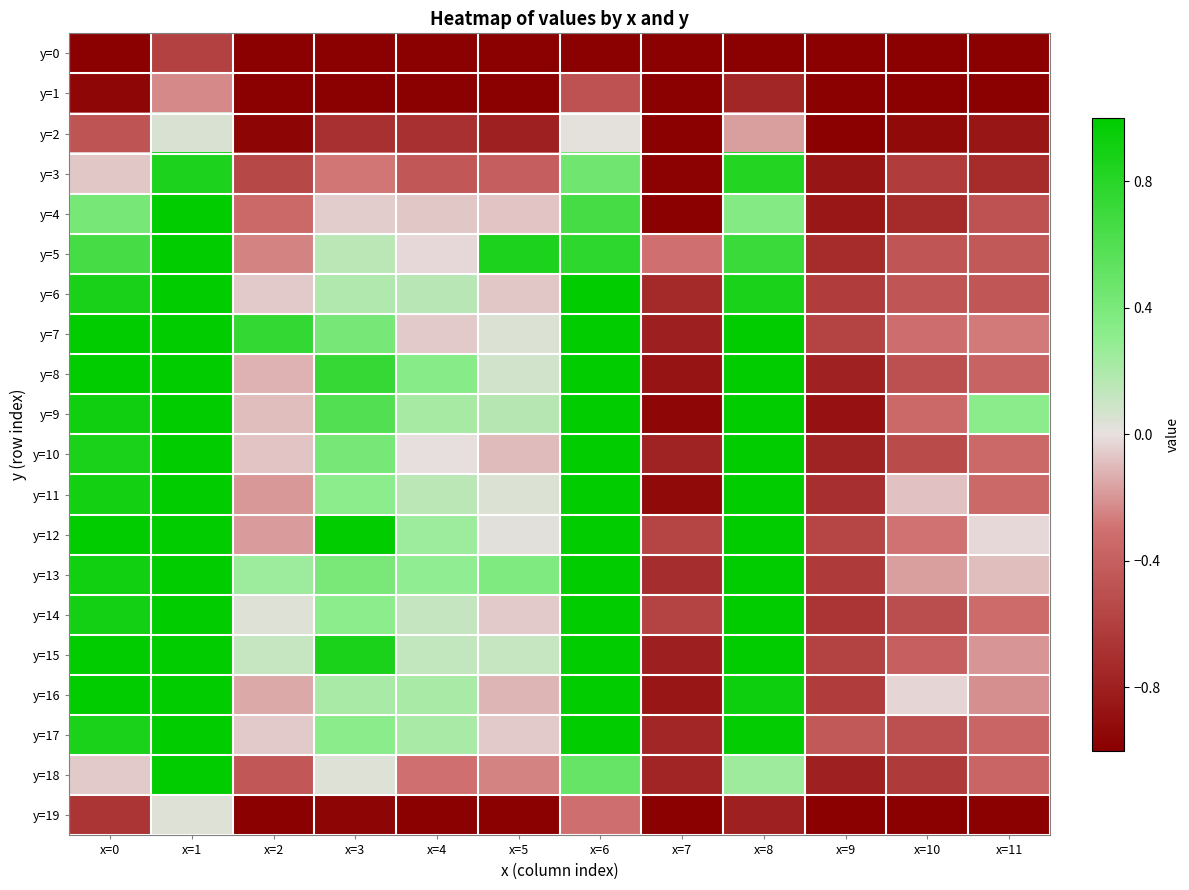

Reading left to right, list all the values displayed in this chart.

y=0: x=0=-1.0	x=1=-0.6	x=2=-1.0	x=3=-1.0	x=4=-1.0	x=5=-1.0	x=6=-1.0	x=7=-1.0	x=8=-1.0	x=9=-1.0	x=10=-1.0	x=11=-1.0
y=1: x=0=-1.0	x=1=-0.2	x=2=-1.0	x=3=-1.0	x=4=-1.0	x=5=-1.0	x=6=-0.5	x=7=-1.0	x=8=-0.8	x=9=-1.0	x=10=-1.0	x=11=-1.0
y=2: x=0=-0.5	x=1=0.1	x=2=-1.0	x=3=-0.7	x=4=-0.7	x=5=-0.8	x=6=0.0	x=7=-1.0	x=8=-0.2	x=9=-1.0	x=10=-0.9	x=11=-0.9
y=3: x=0=-0.1	x=1=0.9	x=2=-0.5	x=3=-0.3	x=4=-0.4	x=5=-0.4	x=6=0.4	x=7=-1.0	x=8=0.8	x=9=-0.9	x=10=-0.6	x=11=-0.7
y=4: x=0=0.4	x=1=1.0	x=2=-0.3	x=3=-0.0	x=4=-0.1	x=5=-0.1	x=6=0.7	x=7=-1.0	x=8=0.4	x=9=-0.9	x=10=-0.7	x=11=-0.5
y=5: x=0=0.7	x=1=1.0	x=2=-0.2	x=3=0.1	x=4=-0.0	x=5=0.9	x=6=0.8	x=7=-0.3	x=8=0.7	x=9=-0.7	x=10=-0.5	x=11=-0.4
y=6: x=0=0.9	x=1=1.0	x=2=-0.1	x=3=0.2	x=4=0.2	x=5=-0.1	x=6=1.0	x=7=-0.7	x=8=0.9	x=9=-0.6	x=10=-0.5	x=11=-0.5
y=7: x=0=1.0	x=1=1.0	x=2=0.7	x=3=0.4	x=4=-0.1	x=5=0.0	x=6=1.0	x=7=-0.8	x=8=1.0	x=9=-0.6	x=10=-0.3	x=11=-0.3
y=8: x=0=1.0	x=1=1.0	x=2=-0.1	x=3=0.7	x=4=0.3	x=5=0.1	x=6=1.0	x=7=-0.9	x=8=1.0	x=9=-0.8	x=10=-0.5	x=11=-0.4
y=9: x=0=0.9	x=1=1.0	x=2=-0.1	x=3=0.6	x=4=0.2	x=5=0.2	x=6=1.0	x=7=-1.0	x=8=1.0	x=9=-0.9	x=10=-0.3	x=11=0.3
y=10: x=0=0.9	x=1=1.0	x=2=-0.1	x=3=0.4	x=4=-0.0	x=5=-0.1	x=6=1.0	x=7=-0.8	x=8=1.0	x=9=-0.8	x=10=-0.5	x=11=-0.3
y=11: x=0=0.9	x=1=1.0	x=2=-0.2	x=3=0.3	x=4=0.2	x=5=0.0	x=6=1.0	x=7=-0.9	x=8=1.0	x=9=-0.7	x=10=-0.1	x=11=-0.3
y=12: x=0=1.0	x=1=1.0	x=2=-0.2	x=3=1.0	x=4=0.3	x=5=0.0	x=6=1.0	x=7=-0.6	x=8=1.0	x=9=-0.6	x=10=-0.3	x=11=-0.0
y=13: x=0=0.9	x=1=1.0	x=2=0.3	x=3=0.4	x=4=0.3	x=5=0.4	x=6=1.0	x=7=-0.7	x=8=1.0	x=9=-0.6	x=10=-0.2	x=11=-0.1
y=14: x=0=0.9	x=1=1.0	x=2=0.0	x=3=0.3	x=4=0.1	x=5=-0.1	x=6=1.0	x=7=-0.6	x=8=1.0	x=9=-0.7	x=10=-0.5	x=11=-0.3
y=15: x=0=1.0	x=1=1.0	x=2=0.1	x=3=0.9	x=4=0.1	x=5=0.1	x=6=1.0	x=7=-0.8	x=8=1.0	x=9=-0.6	x=10=-0.4	x=11=-0.2
y=16: x=0=1.0	x=1=1.0	x=2=-0.1	x=3=0.2	x=4=0.2	x=5=-0.1	x=6=1.0	x=7=-0.9	x=8=0.9	x=9=-0.6	x=10=-0.0	x=11=-0.2
y=17: x=0=0.9	x=1=1.0	x=2=-0.1	x=3=0.3	x=4=0.2	x=5=-0.1	x=6=1.0	x=7=-0.8	x=8=1.0	x=9=-0.4	x=10=-0.5	x=11=-0.4
y=18: x=0=-0.1	x=1=1.0	x=2=-0.5	x=3=0.0	x=4=-0.3	x=5=-0.2	x=6=0.5	x=7=-0.8	x=8=0.2	x=9=-0.8	x=10=-0.6	x=11=-0.4
y=19: x=0=-0.7	x=1=0.0	x=2=-1.0	x=3=-1.0	x=4=-1.0	x=5=-1.0	x=6=-0.3	x=7=-1.0	x=8=-0.8	x=9=-1.0	x=10=-1.0	x=11=-1.0